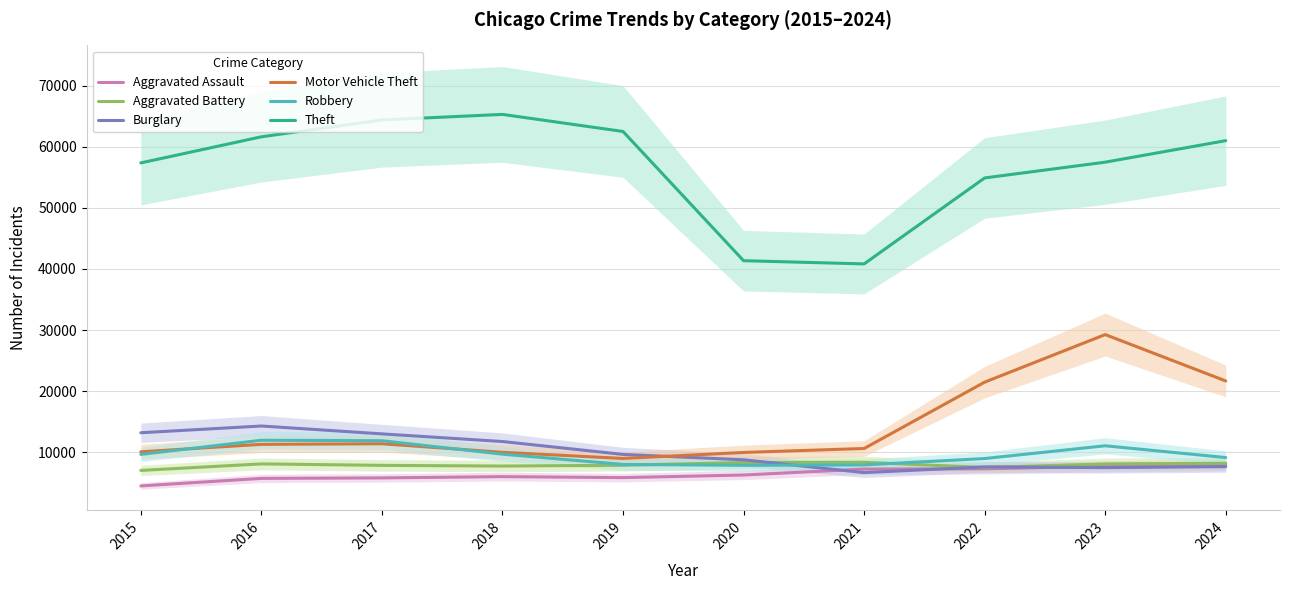

True or false: Aggravated Assault and Robbery intersect in this chart.

False